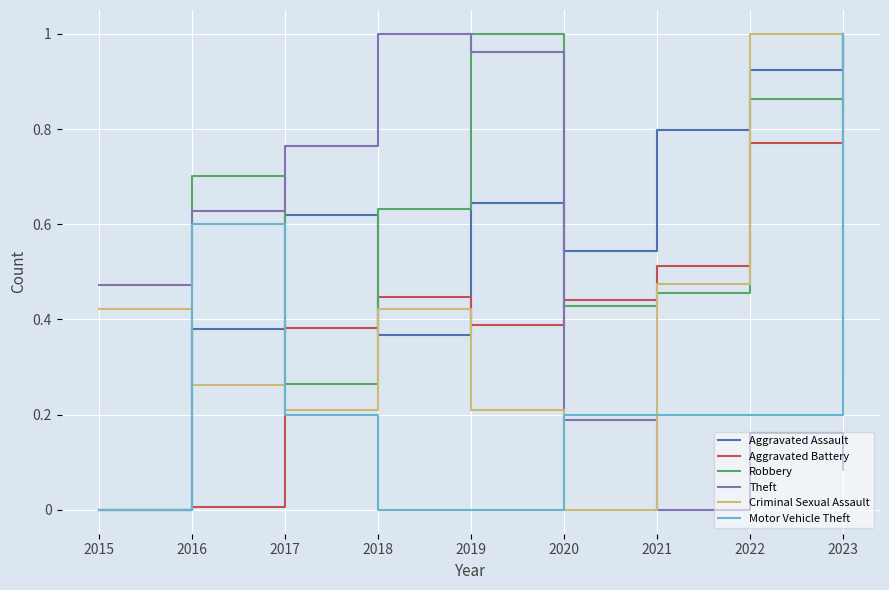

True or false: Motor Vehicle Theft and Aggravated Assault cross at least once.

True